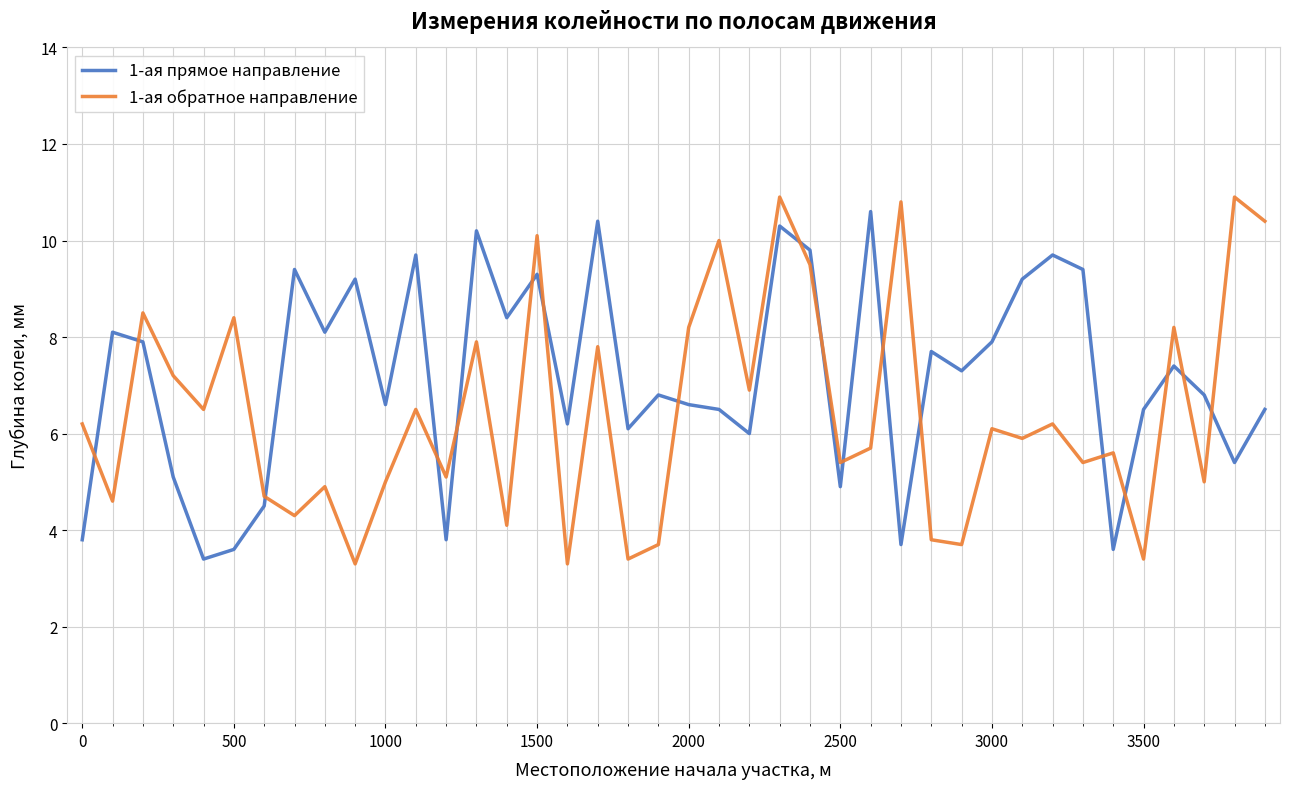

How many lines are shown in the chart?

2